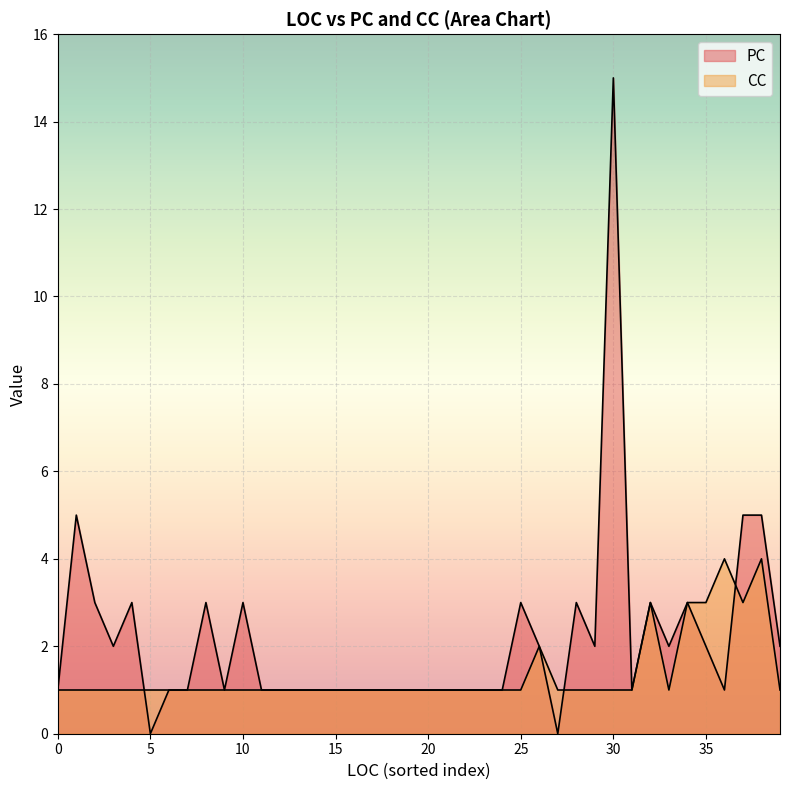

What are all the series names shown in the legend?

PC, CC